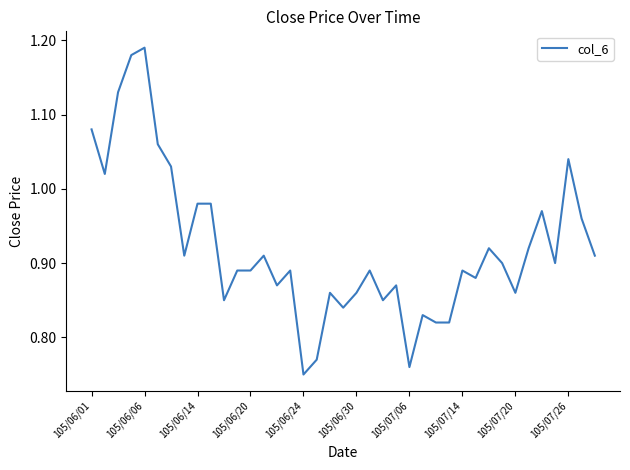

What is the difference between the maximum and minimum values?

0.4